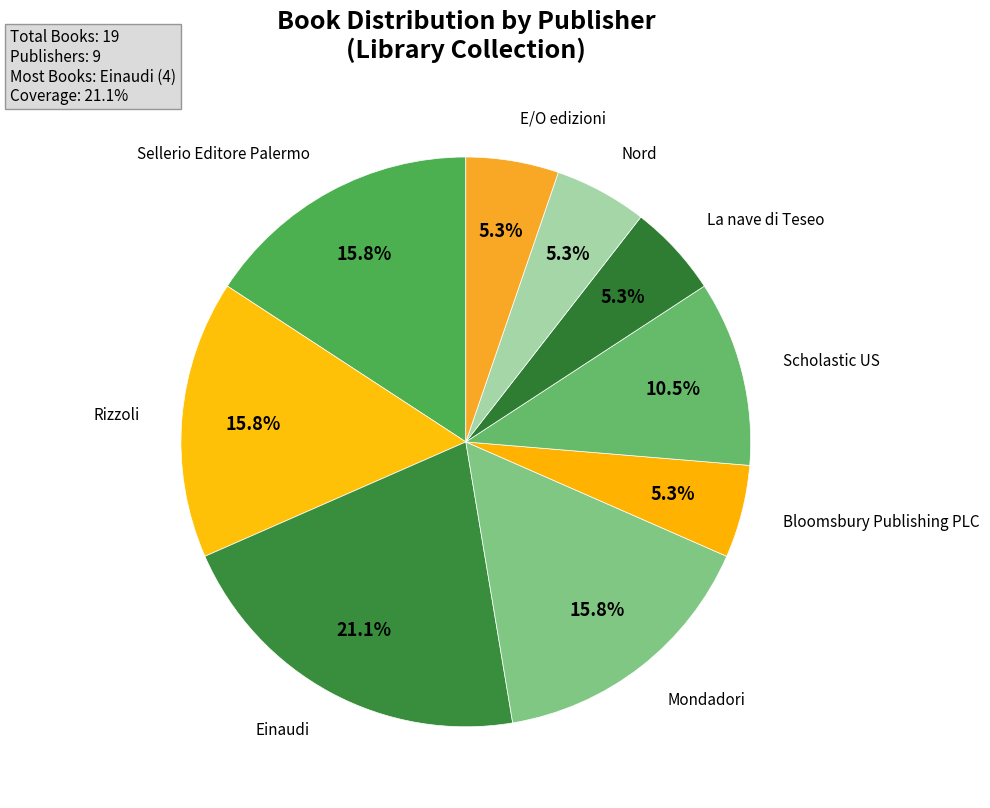

How many slices are in this pie chart?

9